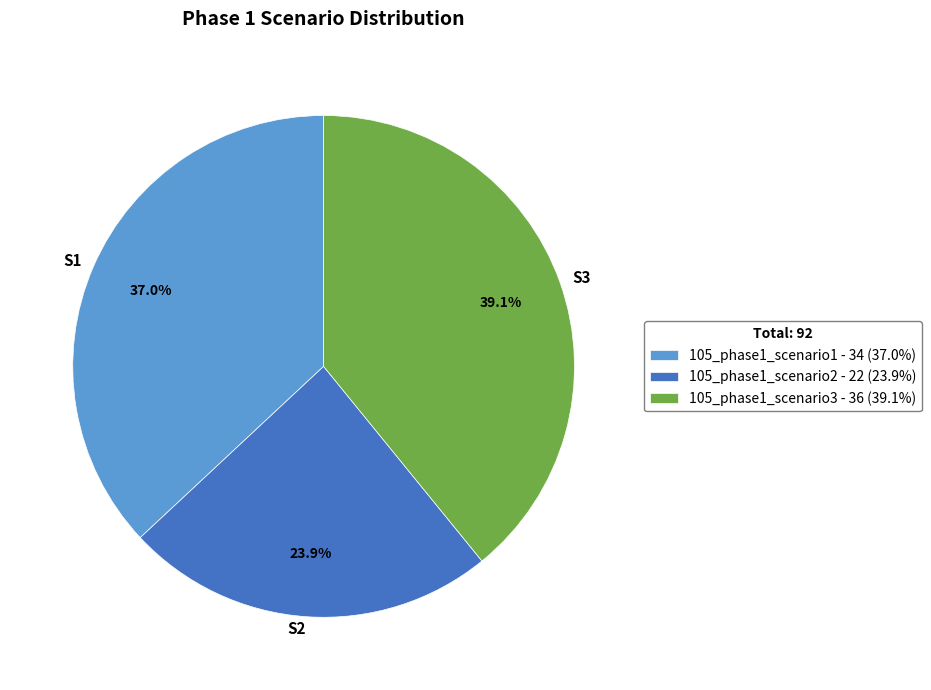

To the nearest percent, what percentage of the pie is 105_phase1_scenario1?

37%